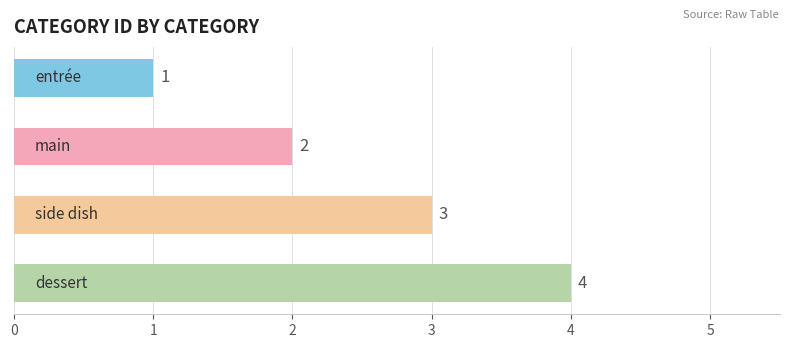

What is the greatest value displayed?

4